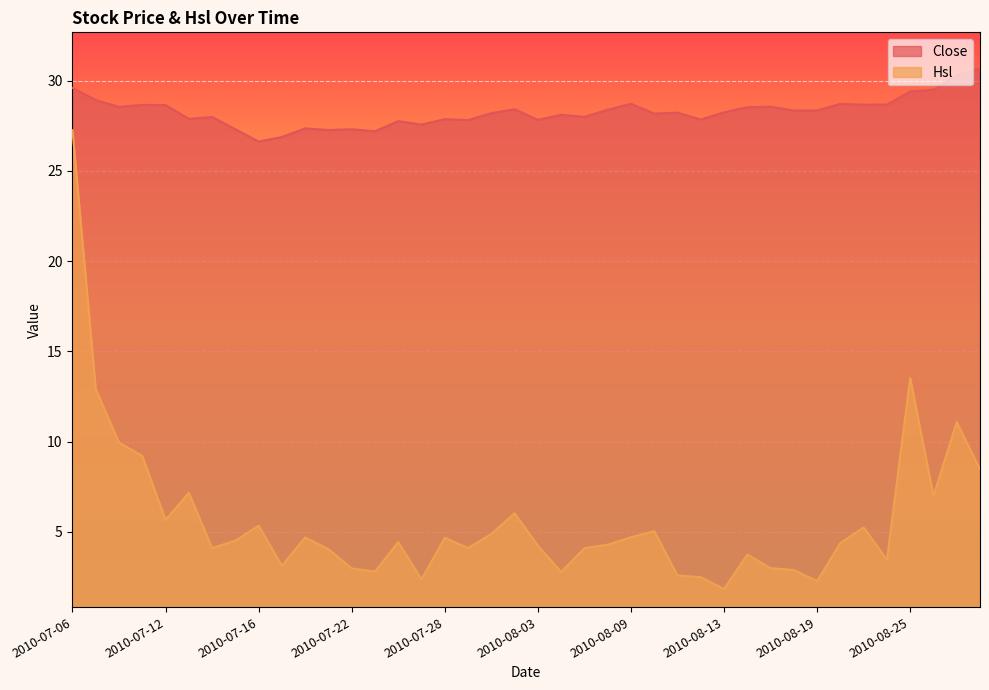

The Close series shows 13.6 at 2010-07-21. True or false?

False